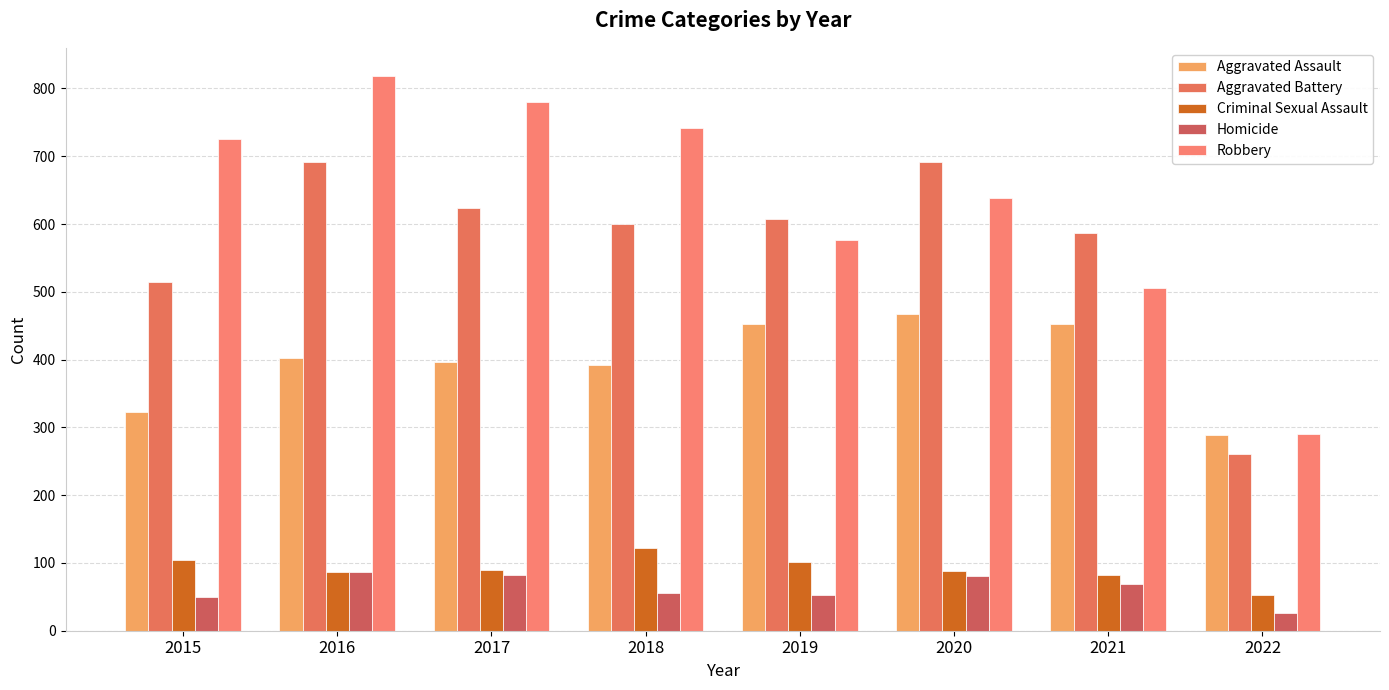

Where does the Criminal Sexual Assault series first go above 90?

2015